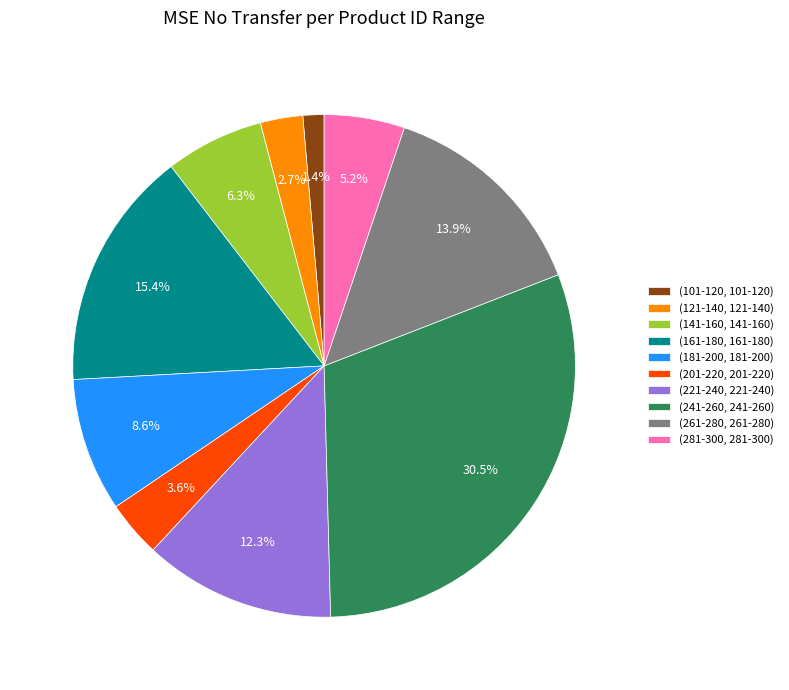

Count the number of slices in the pie.

10